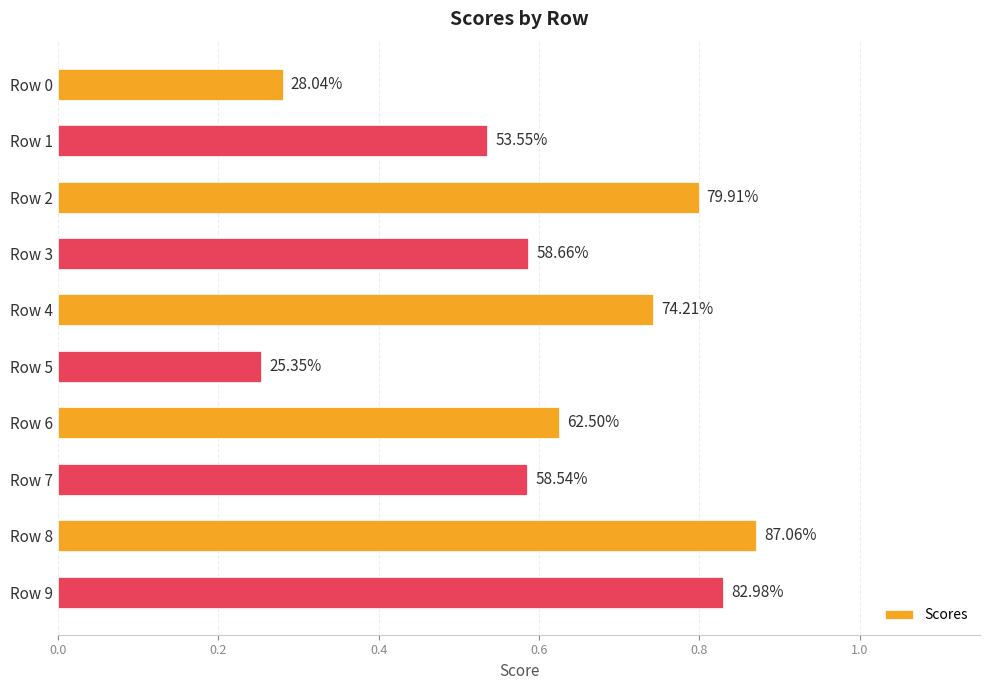

What is the difference between the maximum and second lowest values?

0.6